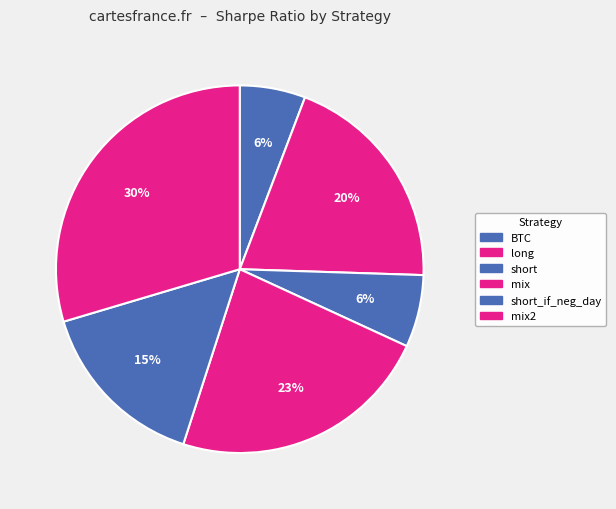

Which slice is the smallest?

BTC